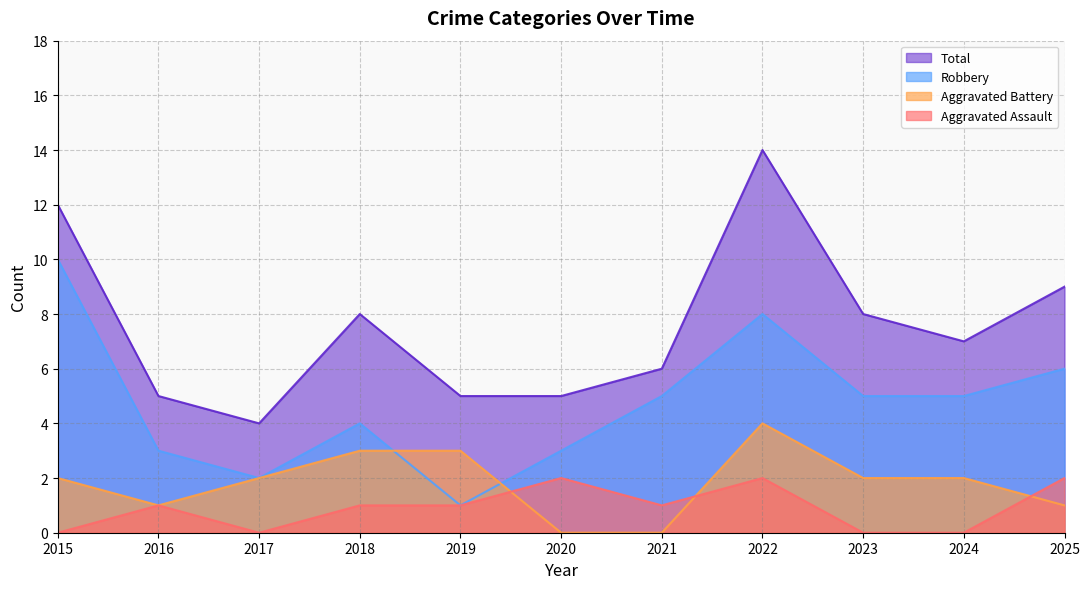

What are all the series names shown in the legend?

Total, Robbery, Aggravated Battery, Aggravated Assault